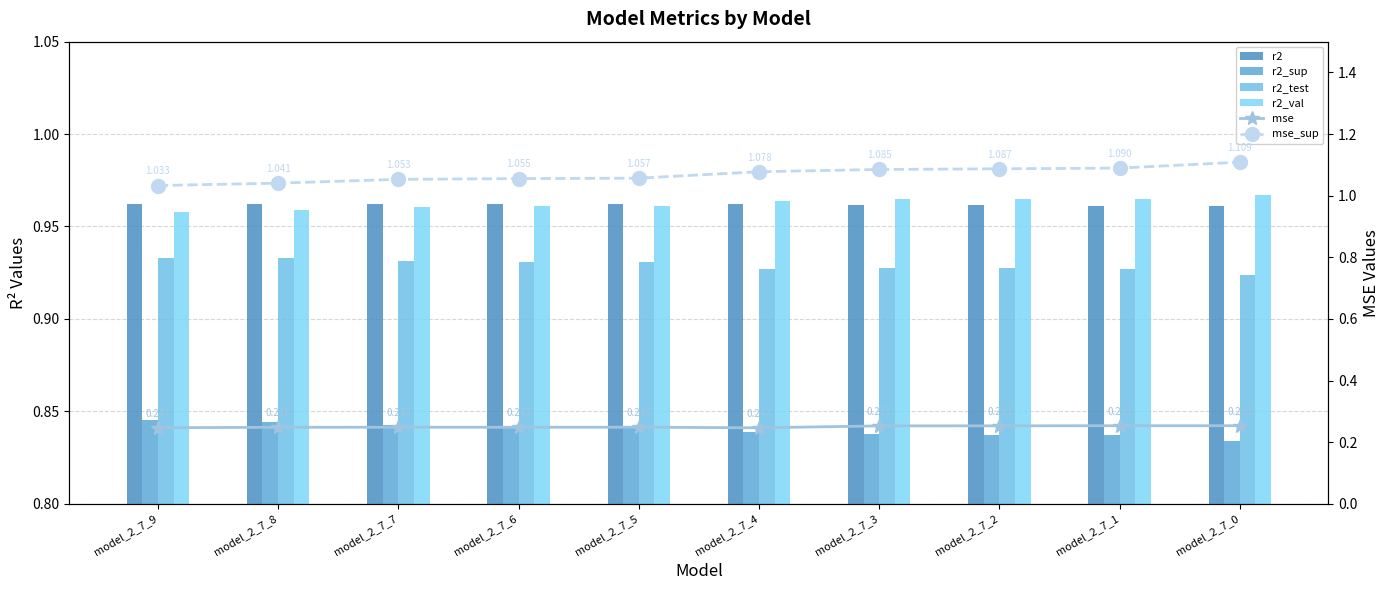

Which series has the largest total across all categories?

mse_sup